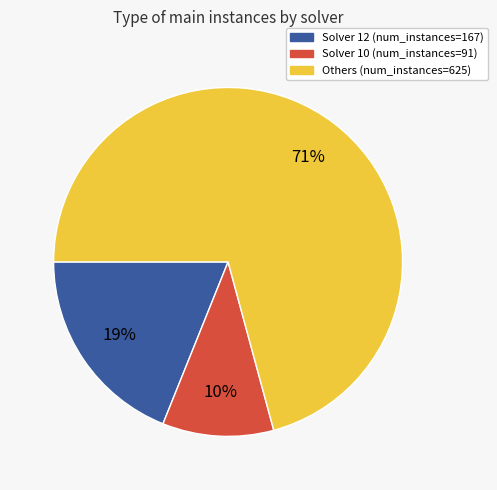

To the nearest percent, what is the average slice percentage?

33%